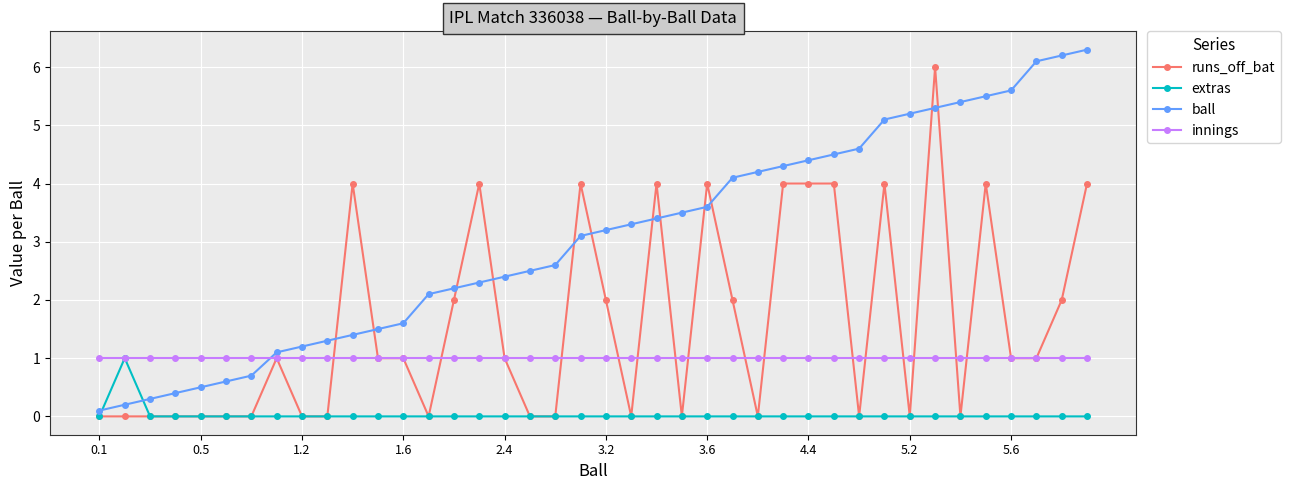

What are all the series names shown in the legend?

runs_off_bat, extras, ball, innings